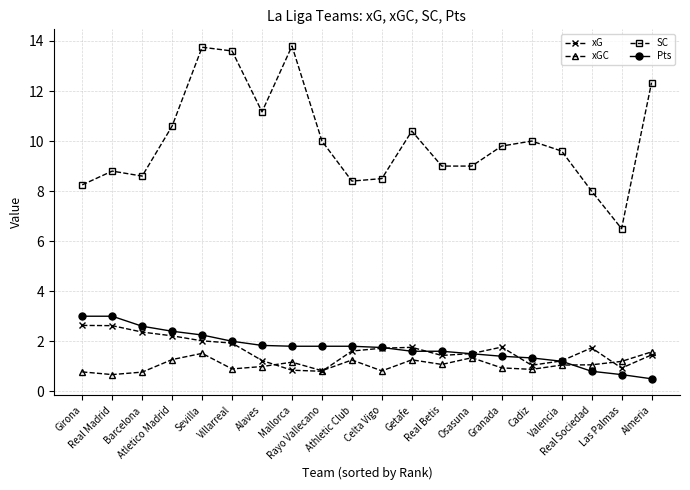

True or false: xG has more than 2 points higher than both neighbors.

True